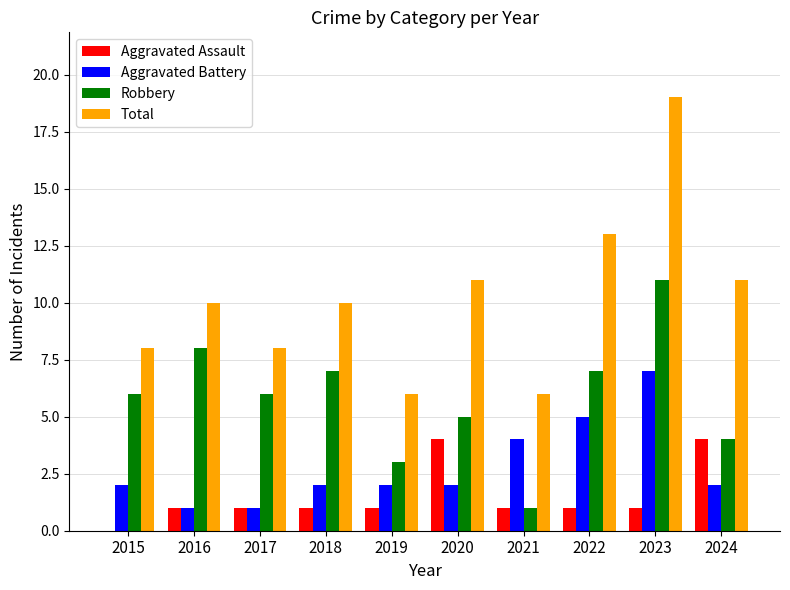

How many groups of bars are there?

10